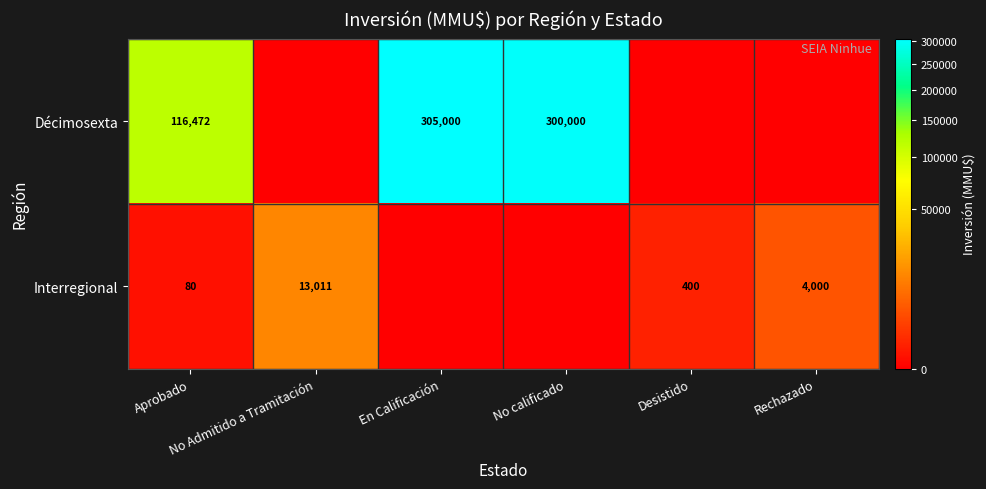

Where is Interregional nearest to the value 6505?

Rechazado